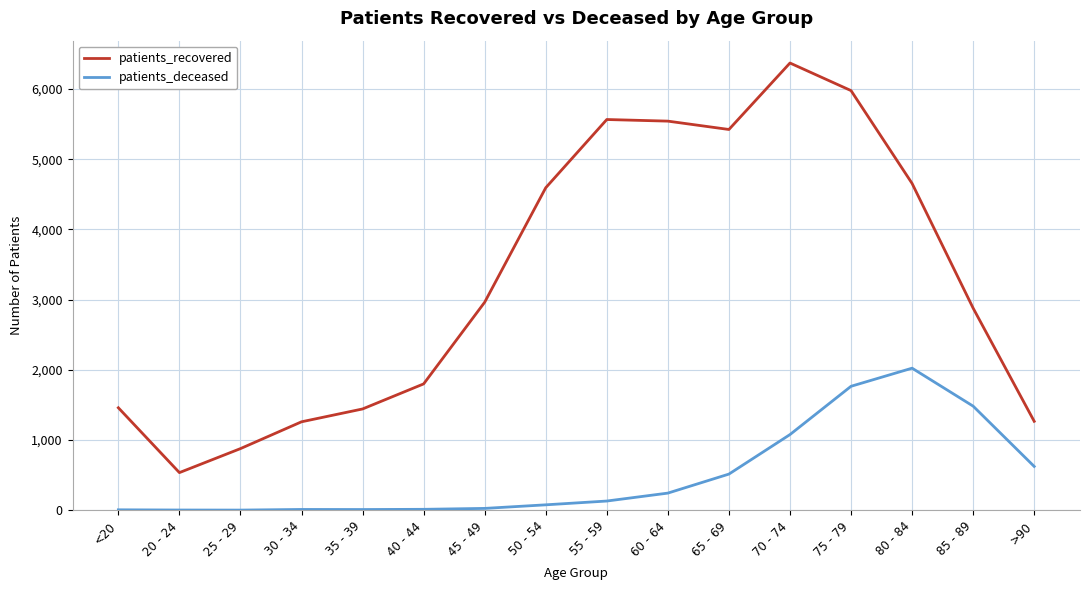

How many lines are shown in the chart?

2